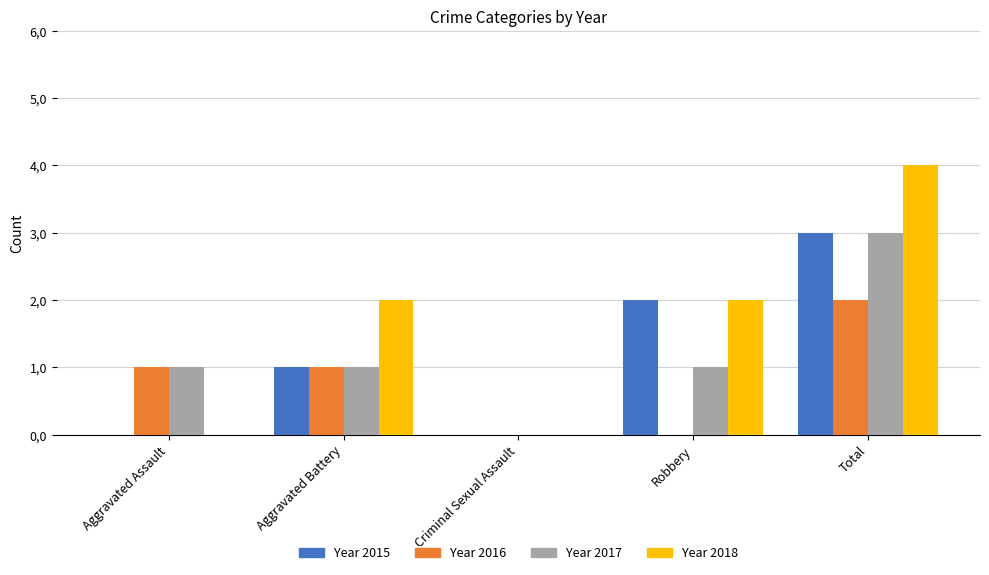

Reading left to right, transcribe all the data shown in this chart.

2015: 0	1	0	2	3
2016: 1	1	0	0	2
2017: 1	1	0	1	3
2018: 0	2	0	2	4